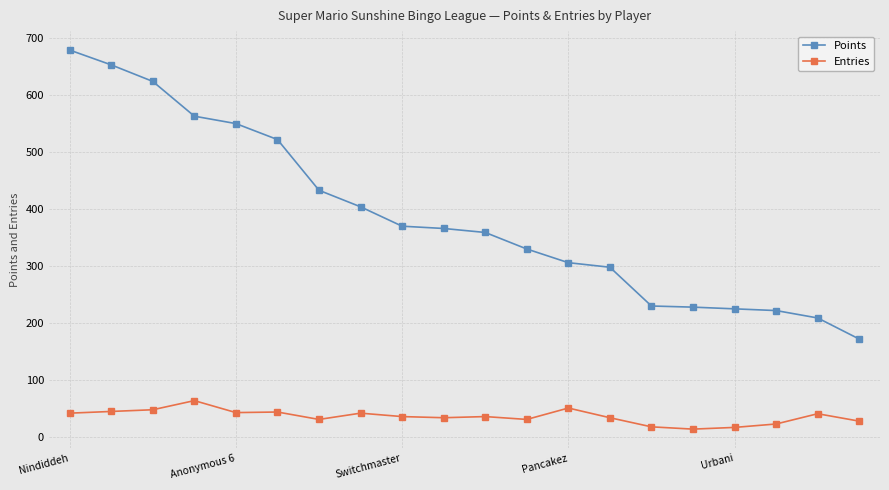

How many categories are shown in the chart?

20